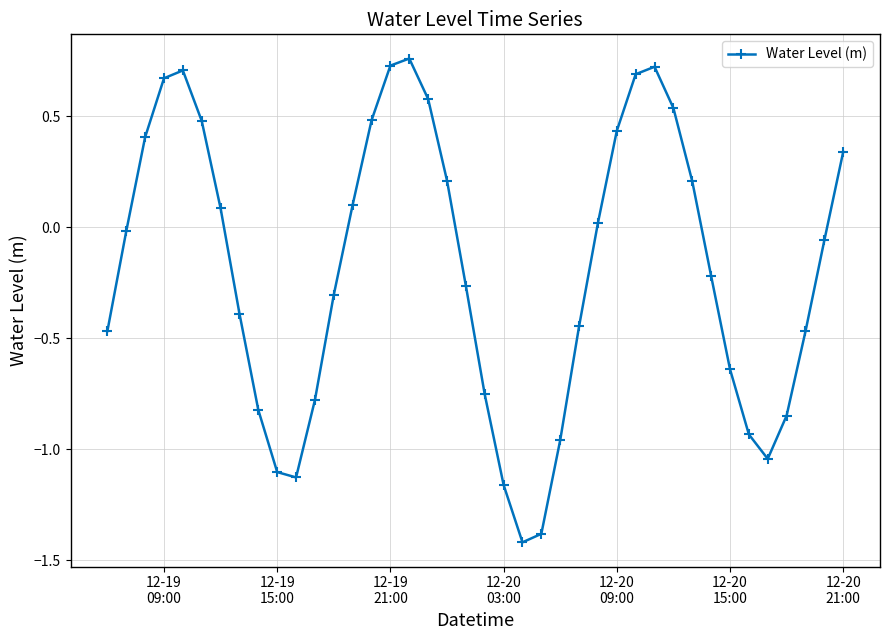

How many data points does each series have?

40